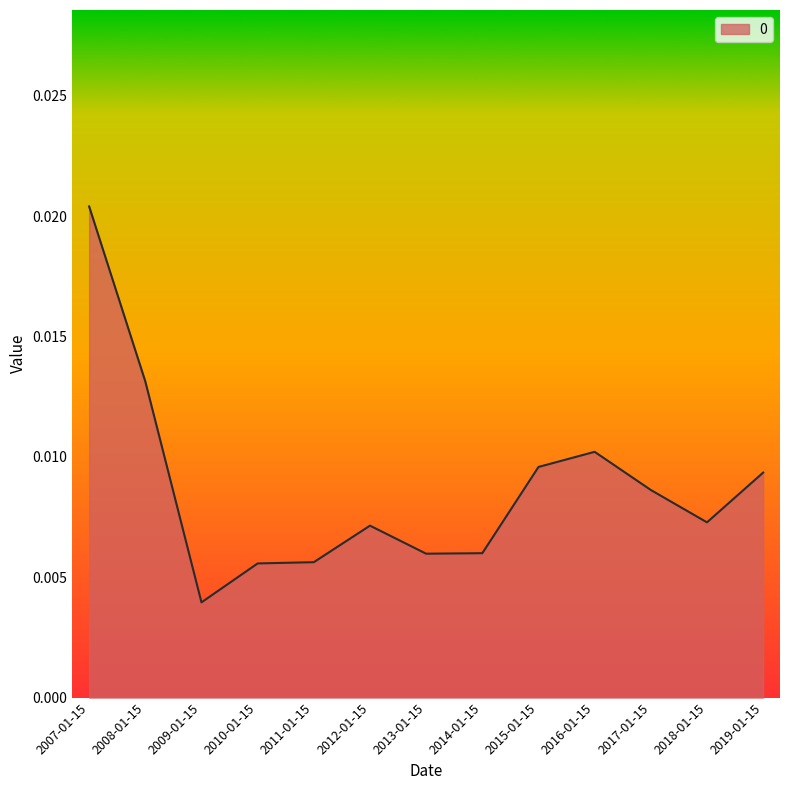

What position from the left is 2010-01-15?

4